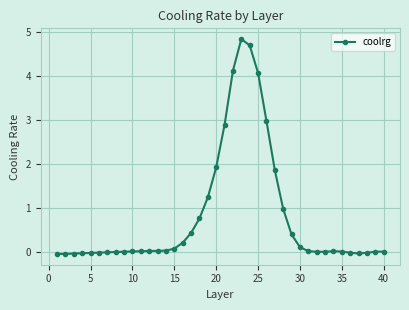

What is the value of the 25th point from the left?

4.1